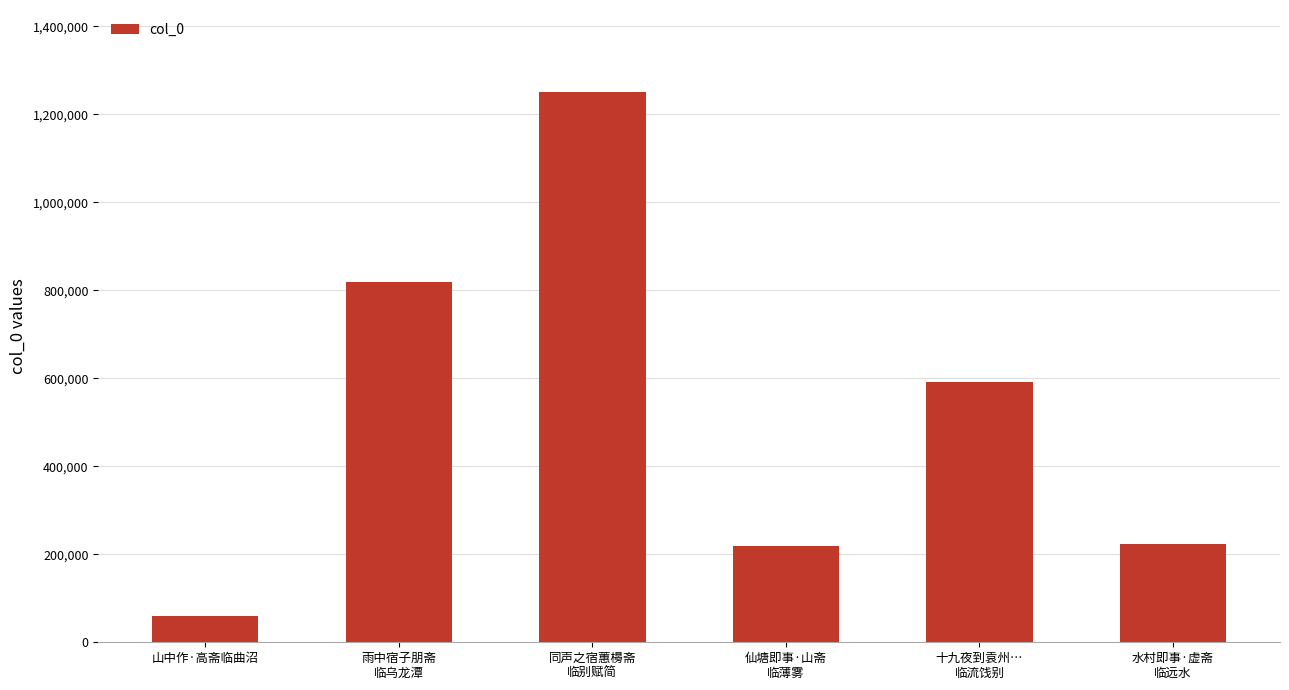

How many data points are less than 590665?

3